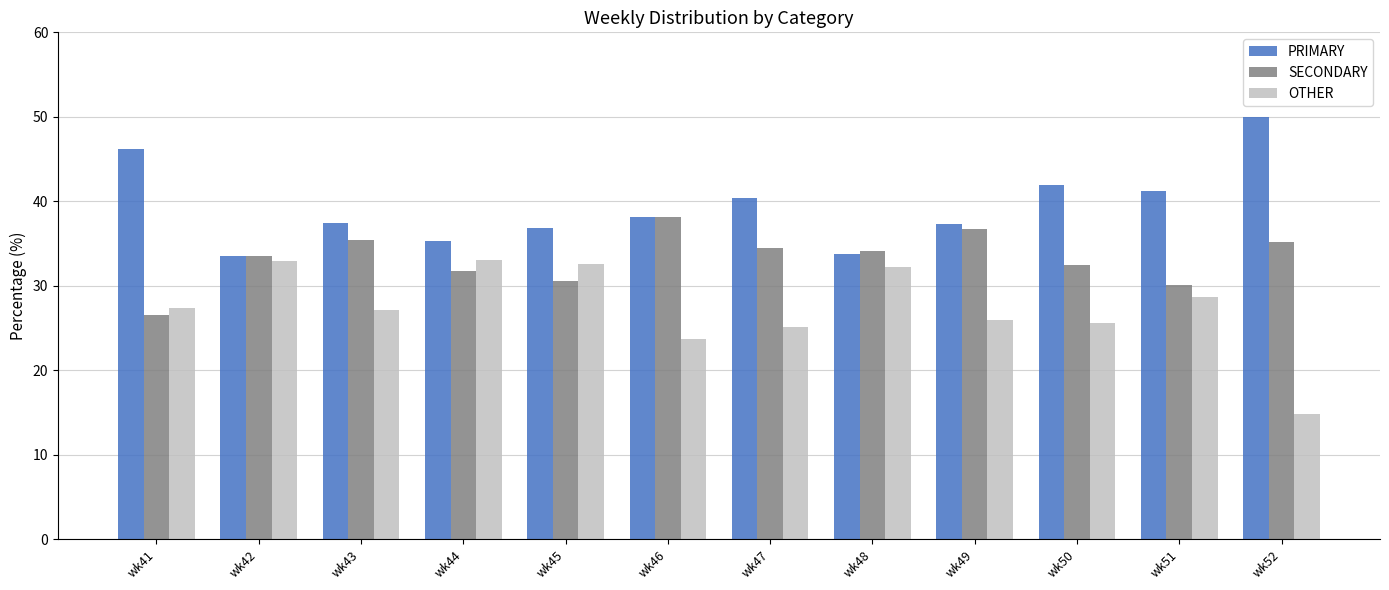

What value does the PRIMARY series have at wk42?

33.5